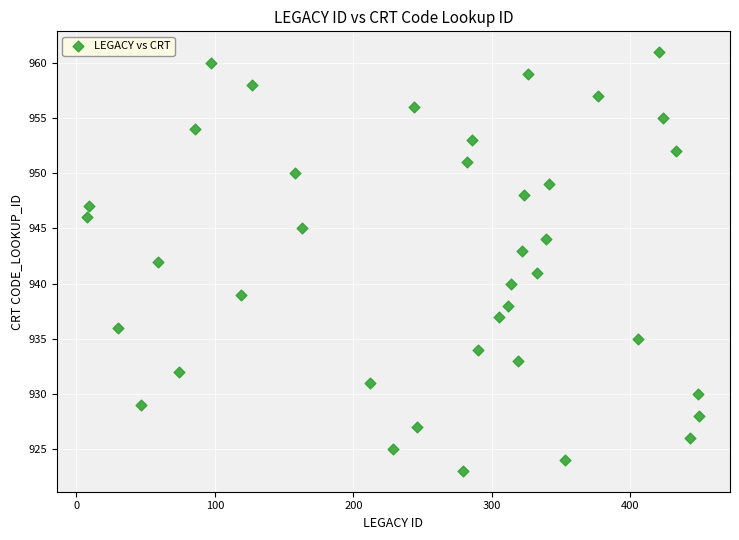

What is the range of Y values (max minus min)?

38